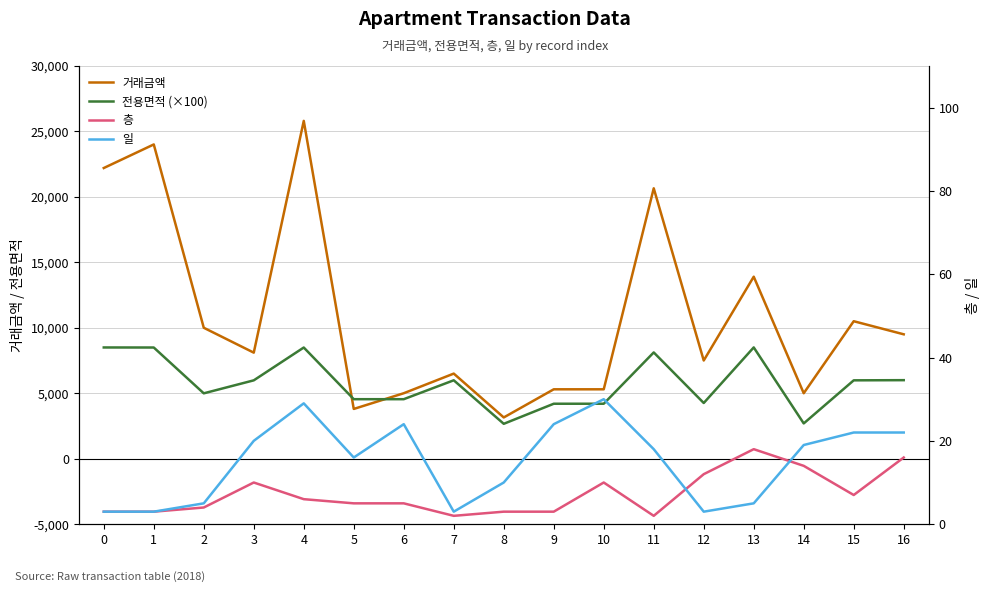

What are all the series names shown in the legend?

거래금액, 전용면적 (×100), 층, 일